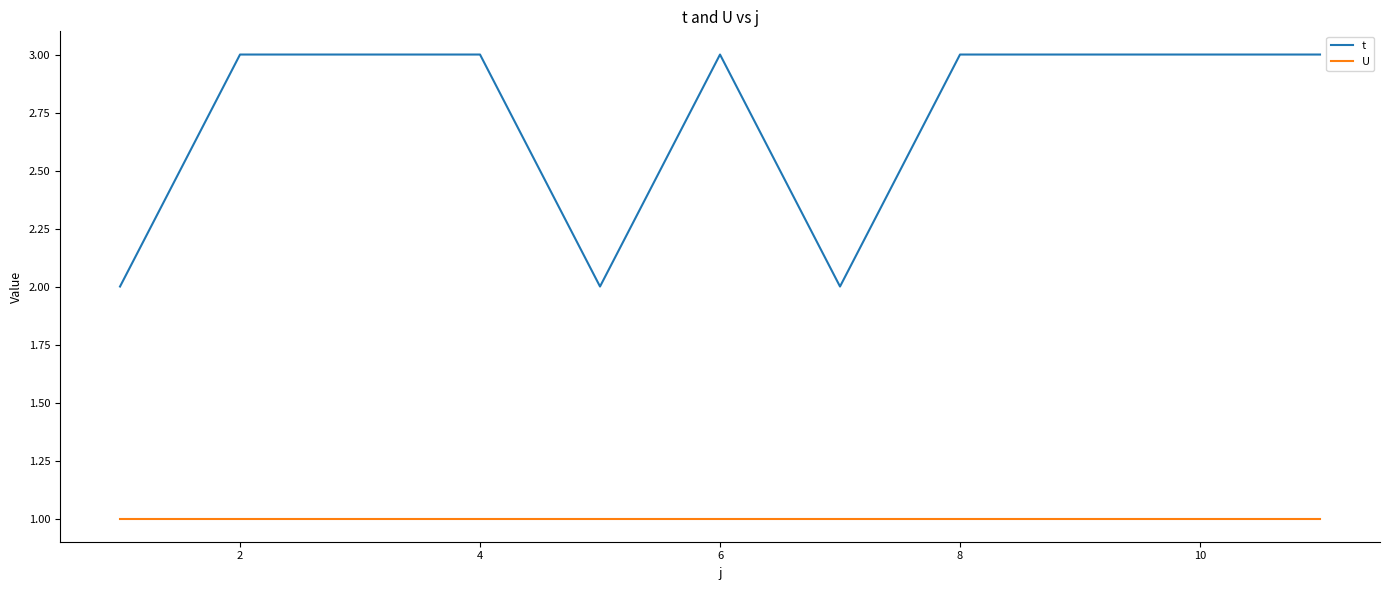

What is the sum of all t values?

30